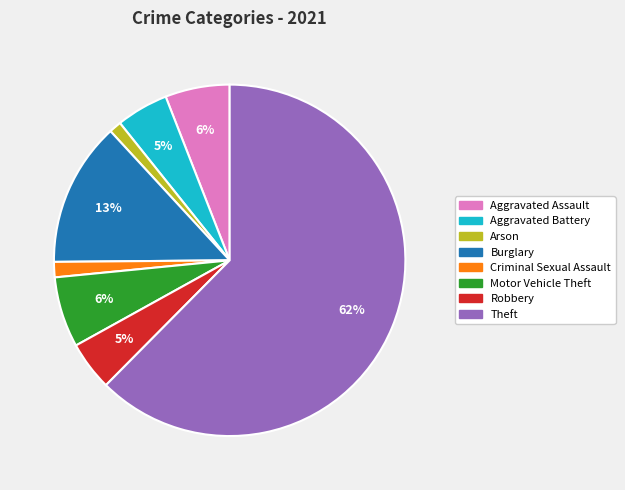

Count the number of slices in the pie.

8